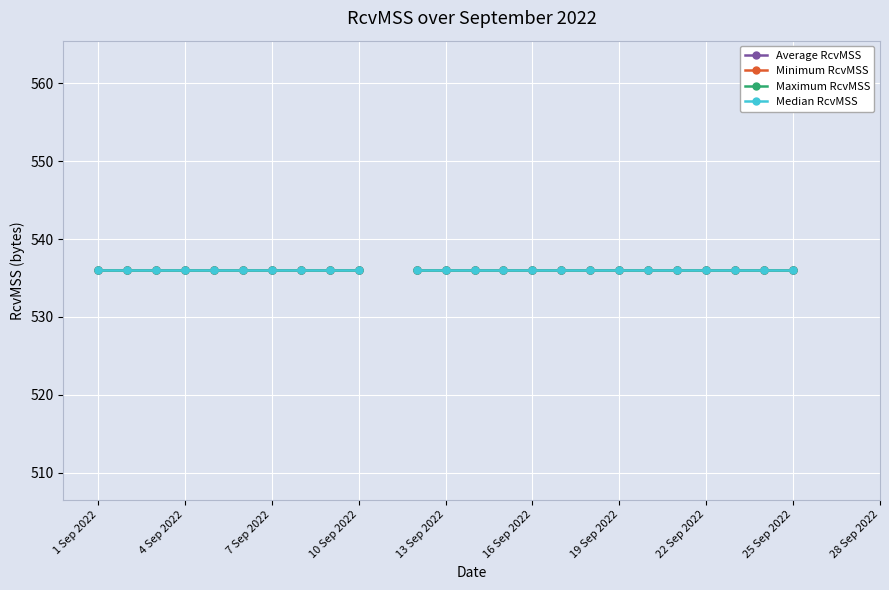

At which label is Average RcvMSS closest to 268?

1 Sep 2022